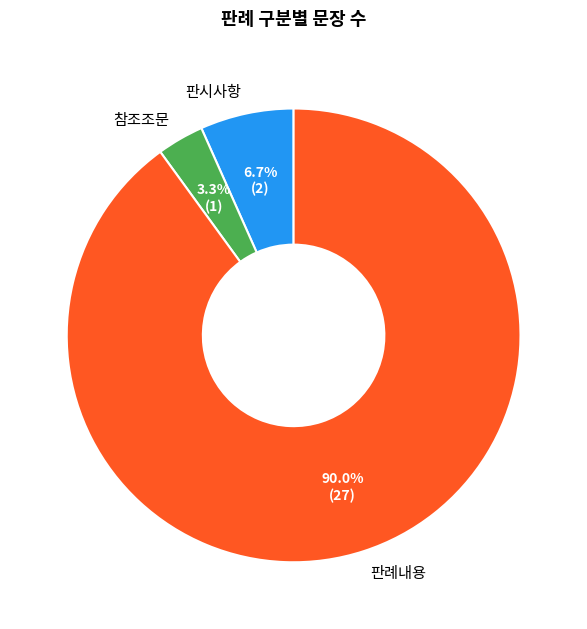

Rank the categories by value from lowest to highest.

참조조문, 판시사항, 판례내용